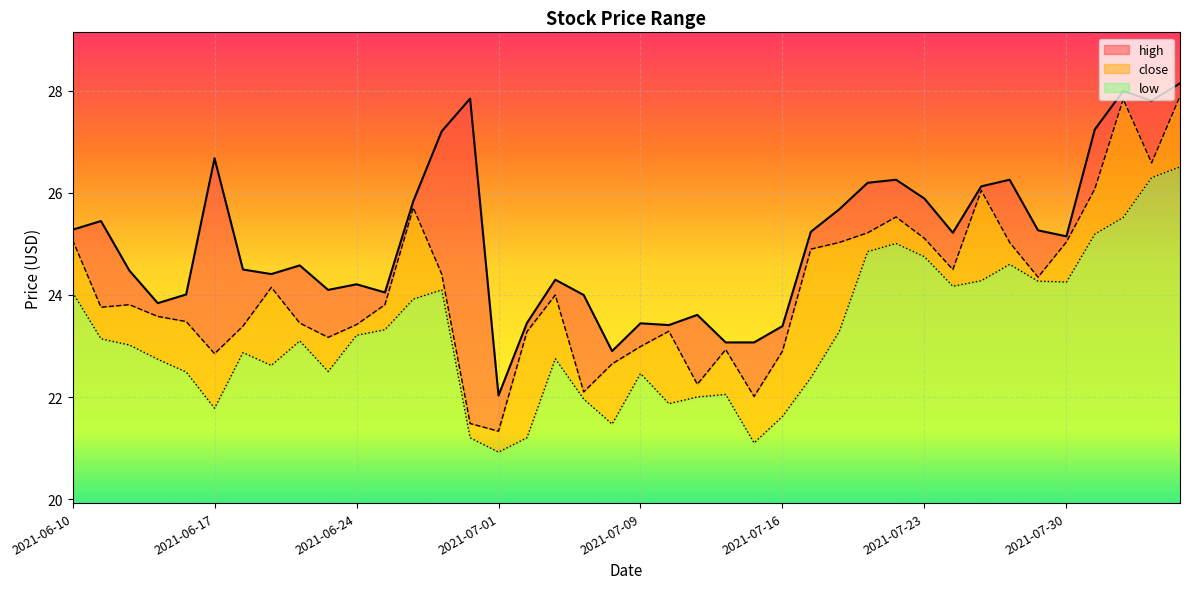

In low, how many points are higher than both neighbors (excluding endpoints)?

8